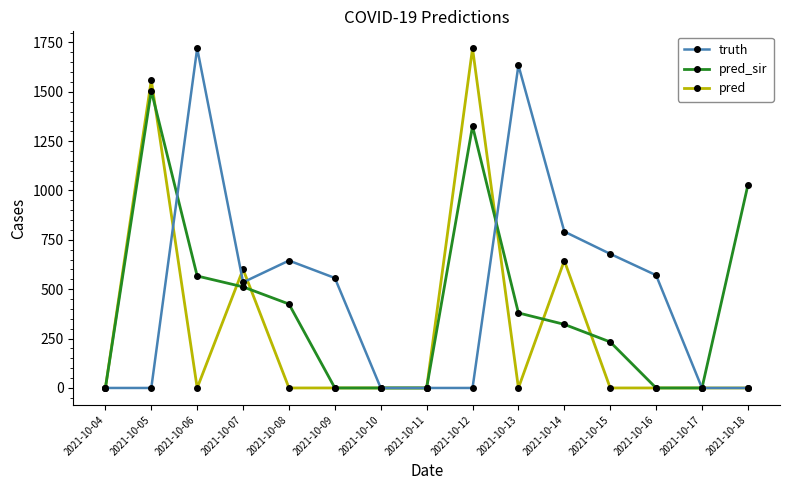

Rank the series by their average value, from highest to lowest.

truth, pred_sir, pred